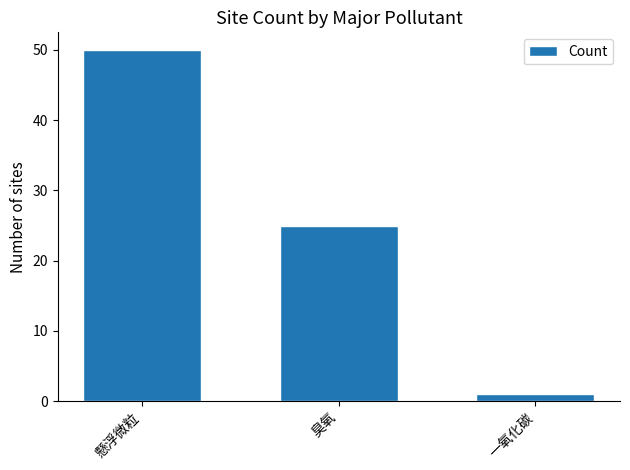

Approximately how many times larger is the value at 懸浮微粒 compared to 一氧化碳?

50.0